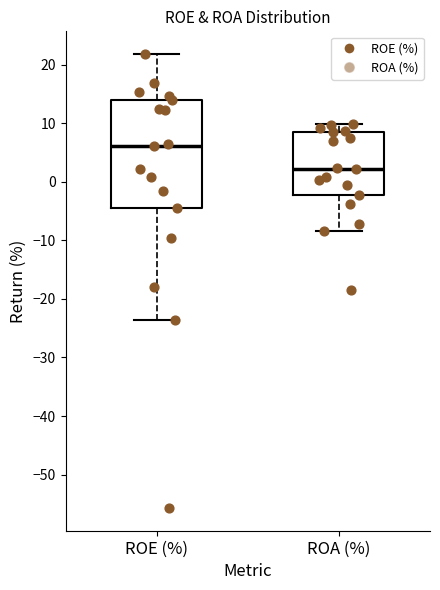

Which box has the highest median line?

ROE (%)